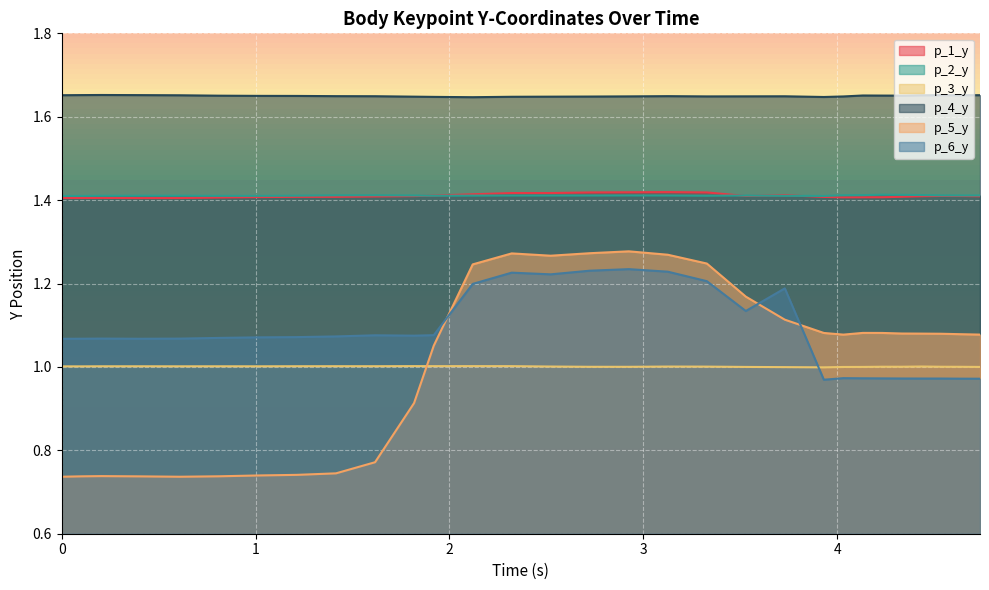

How many data points in p_5_y are less than 1?

11